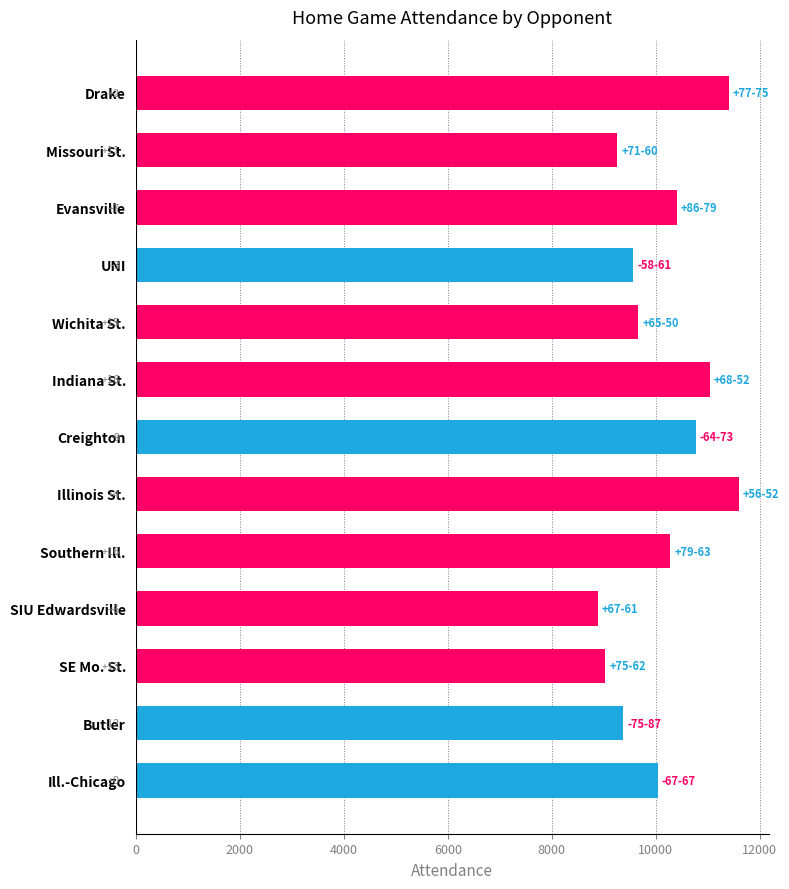

What is the minimum value shown in the chart?

8879